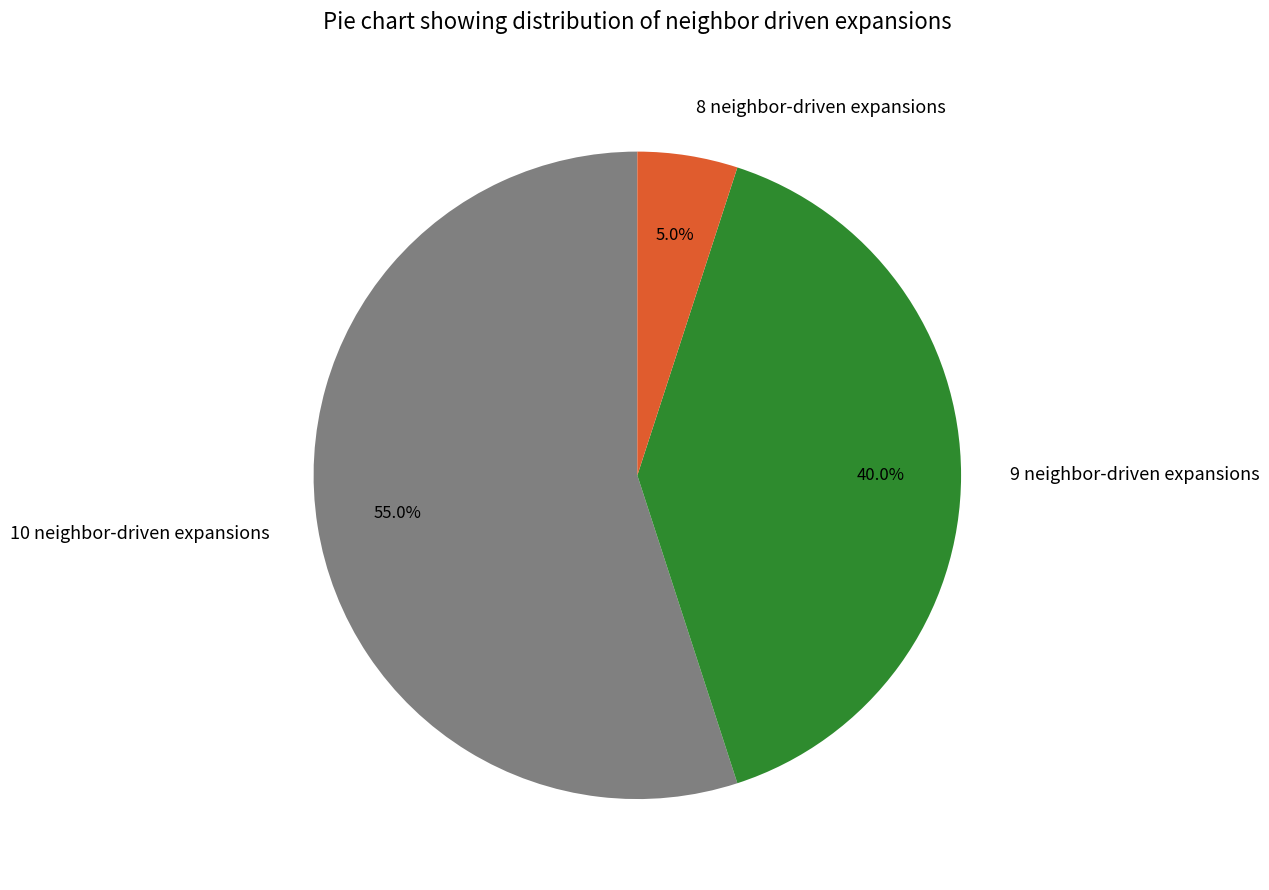

How many segments does this pie chart have?

3